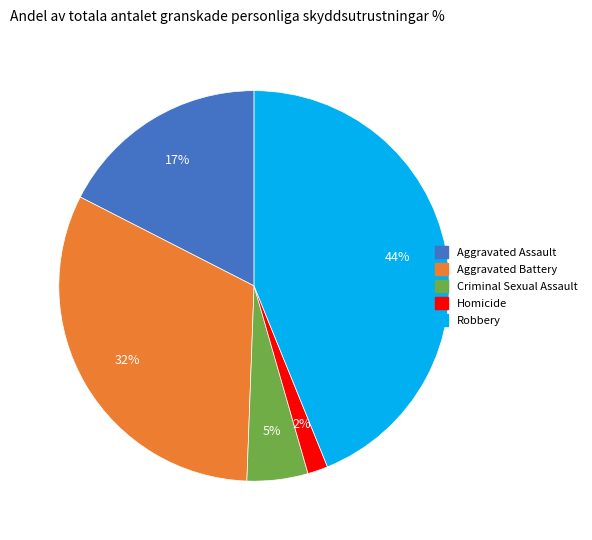

Which has a higher value, Robbery or Aggravated Battery?

Robbery